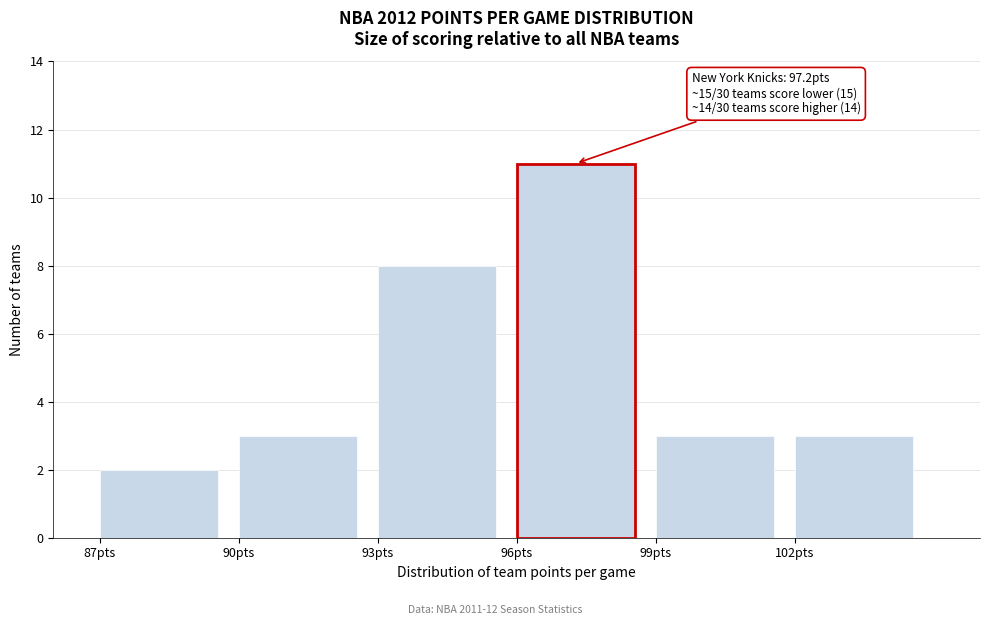

Over which range of the x-axis is the bar tallest?

96 to 99